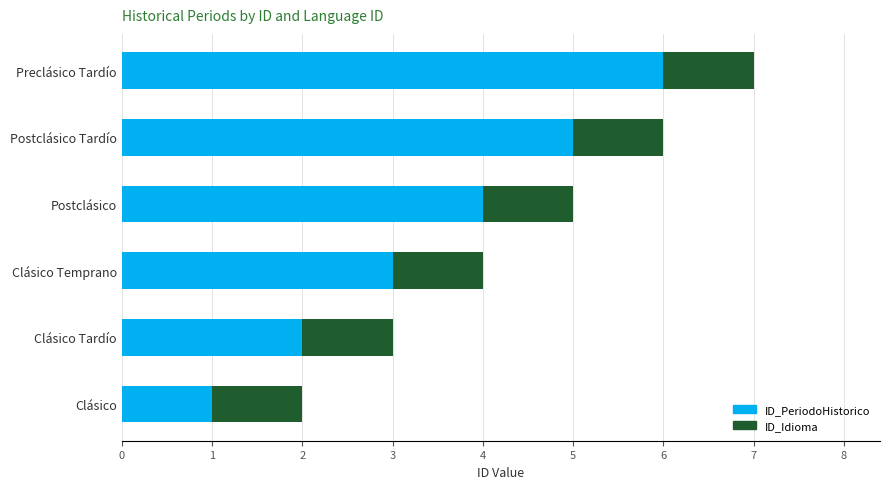

Is it true that ID_PeriodoHistorico equals 5 at Clásico Temprano?

False